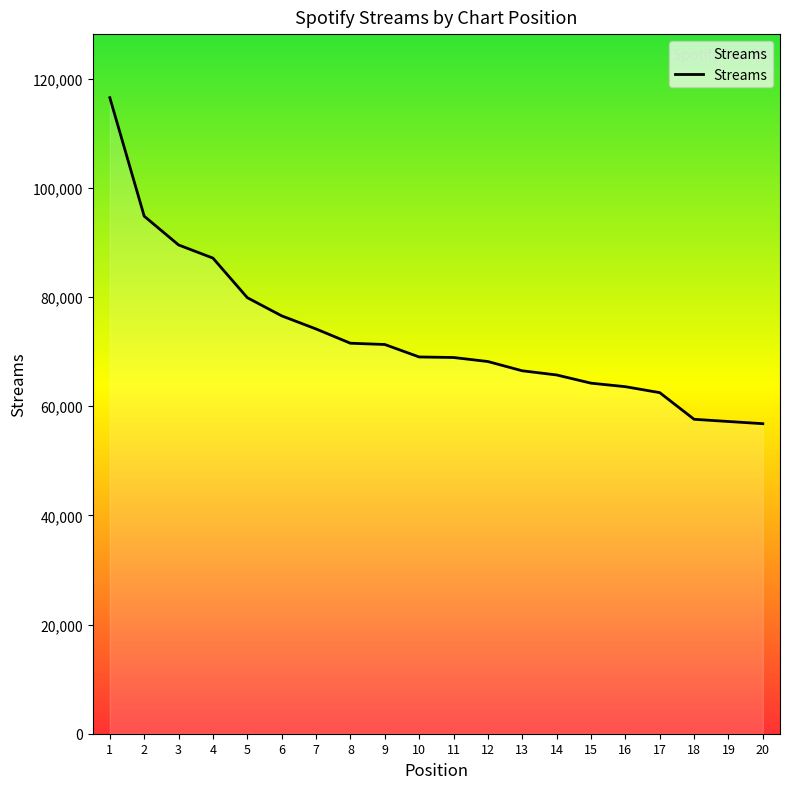

How many lines are shown in the chart?

1